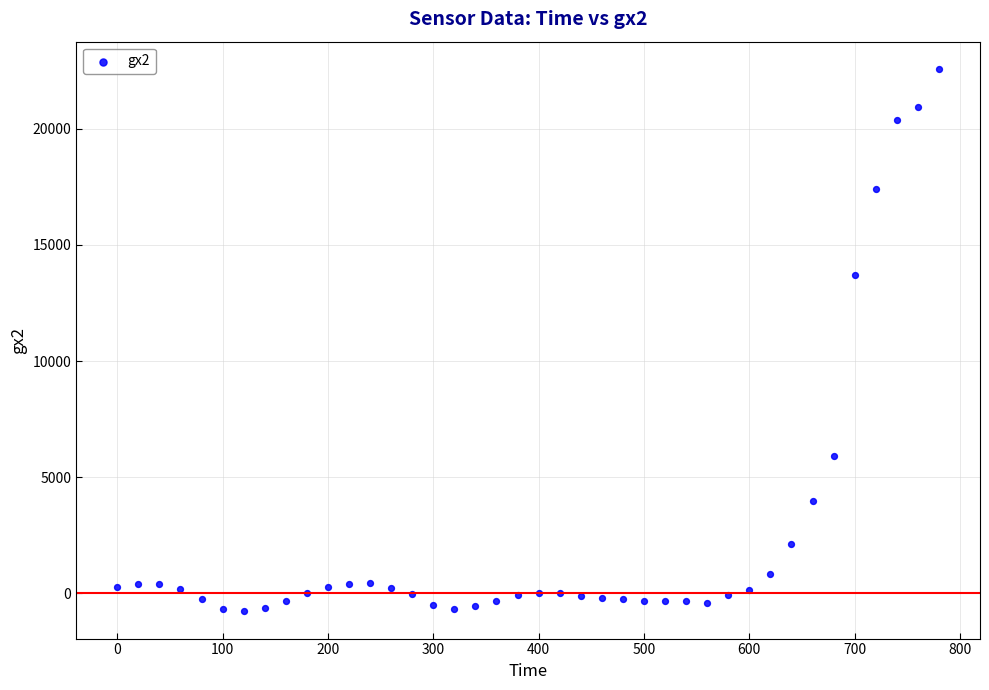

What Y value in the scatter plot is closest to 10902?

13703